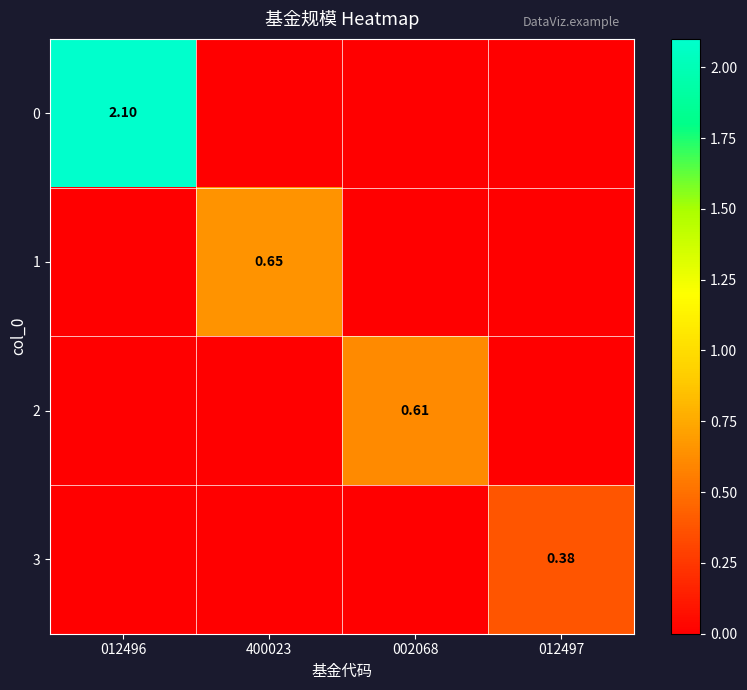

What is the total value across all series at 400023?

0.7